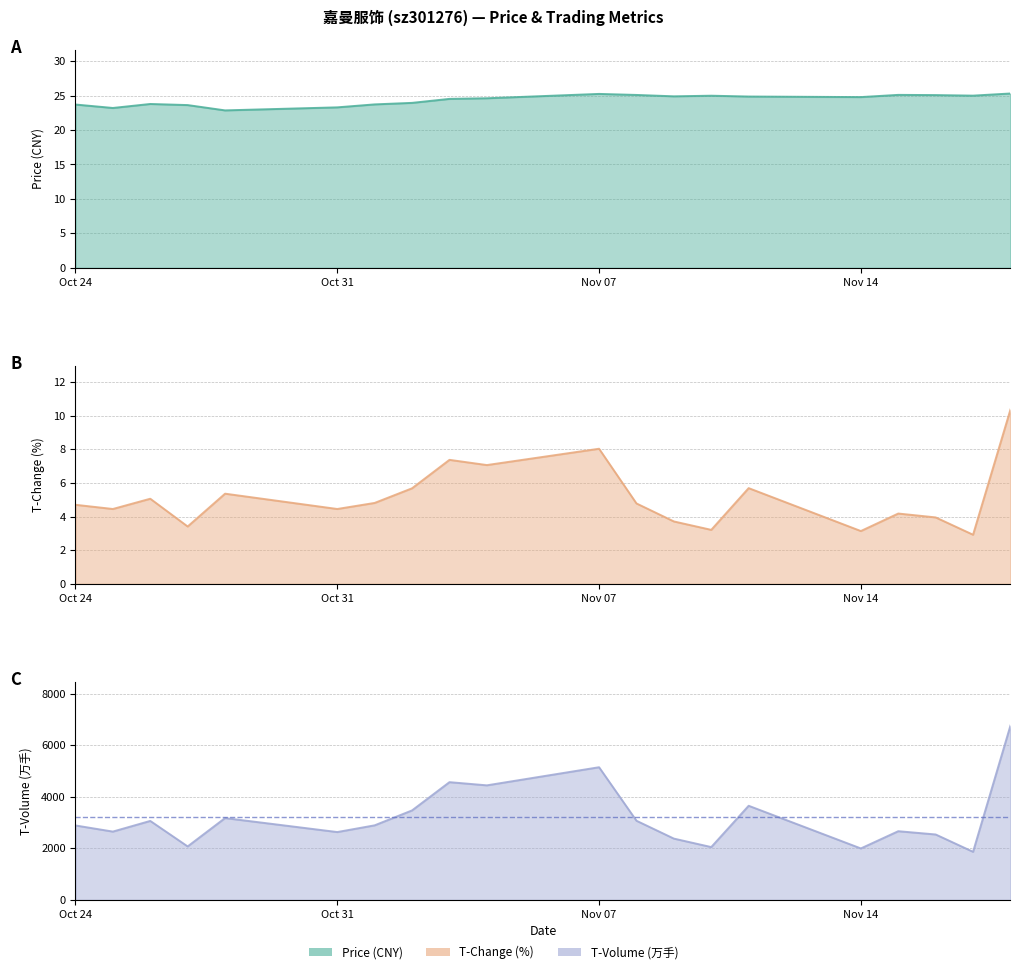

True or false: t_change and price cross at least once.

False